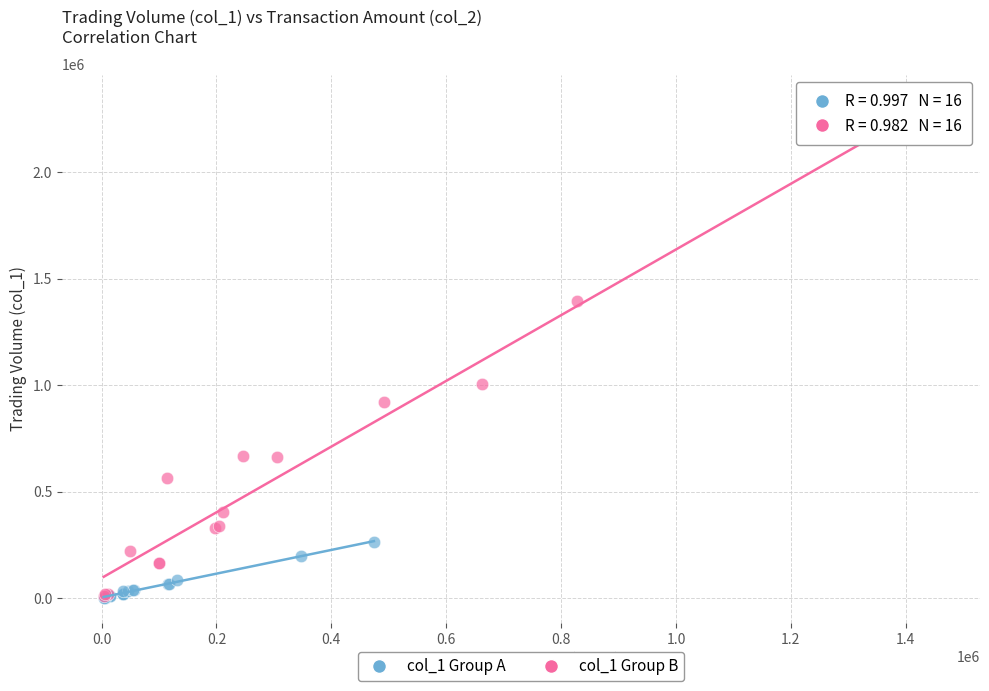

What are all the series names shown in the legend?

col_1 Group A, col_1 Group B